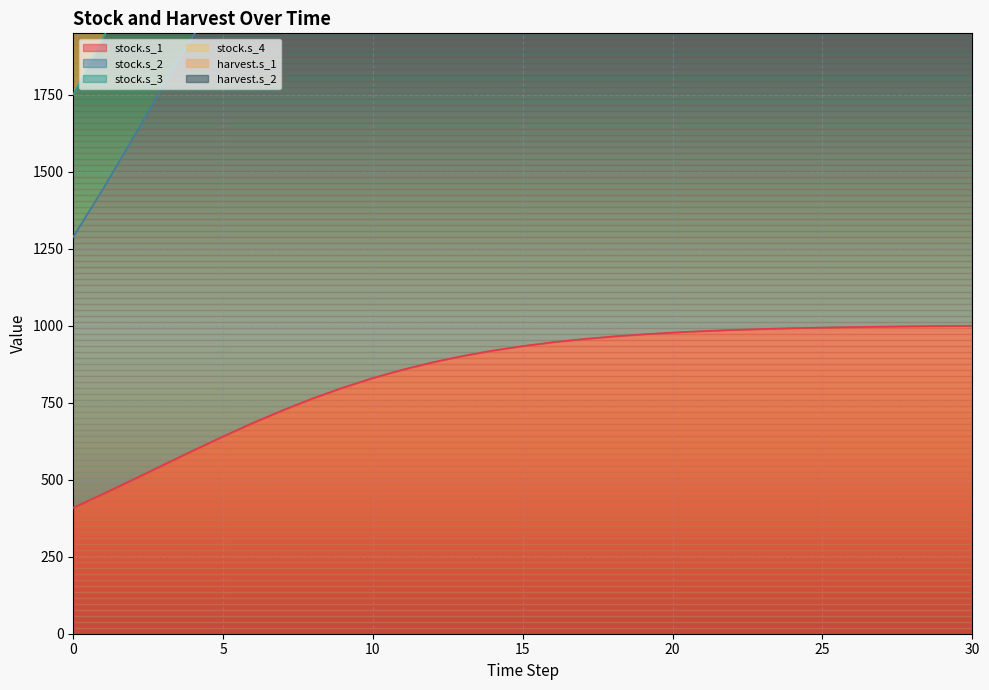

What is the approximate value of stock.s_1 at 7?

725.9